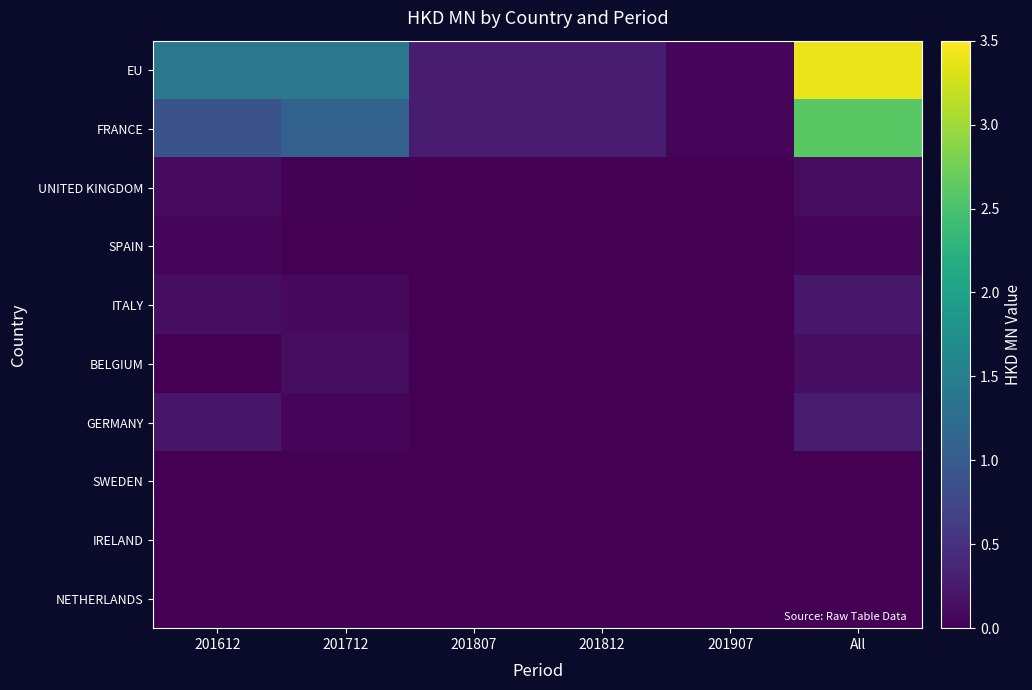

Which series has the largest range (max minus min)?

EU